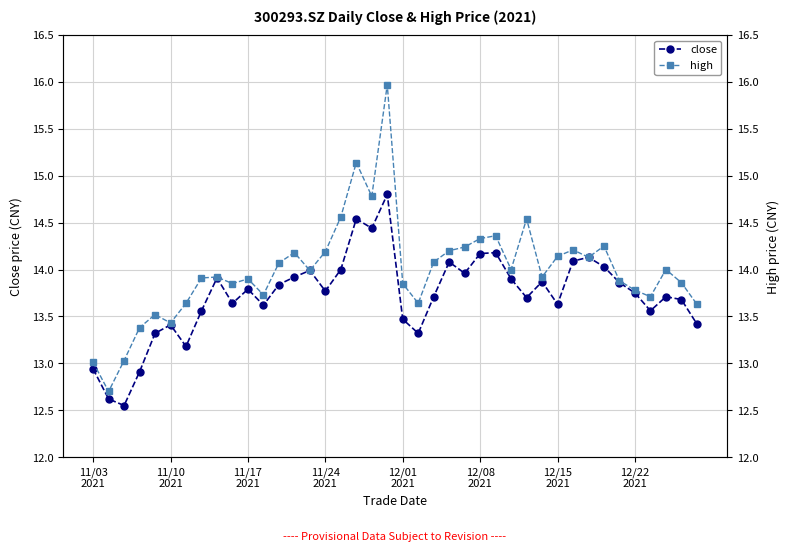

Between 31 and 39, which is larger?

31